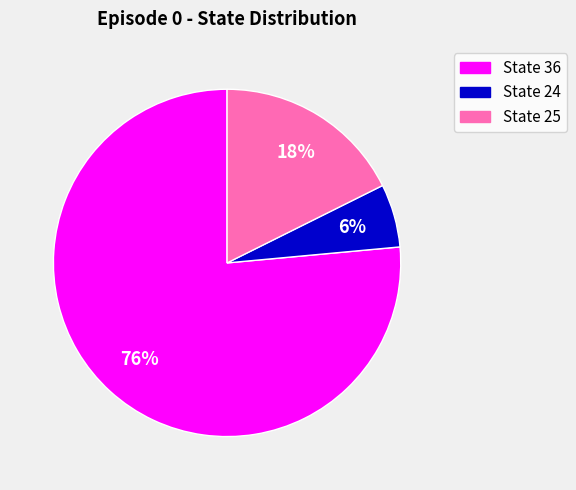

Is there any slice that represents more than half of the pie?

Yes